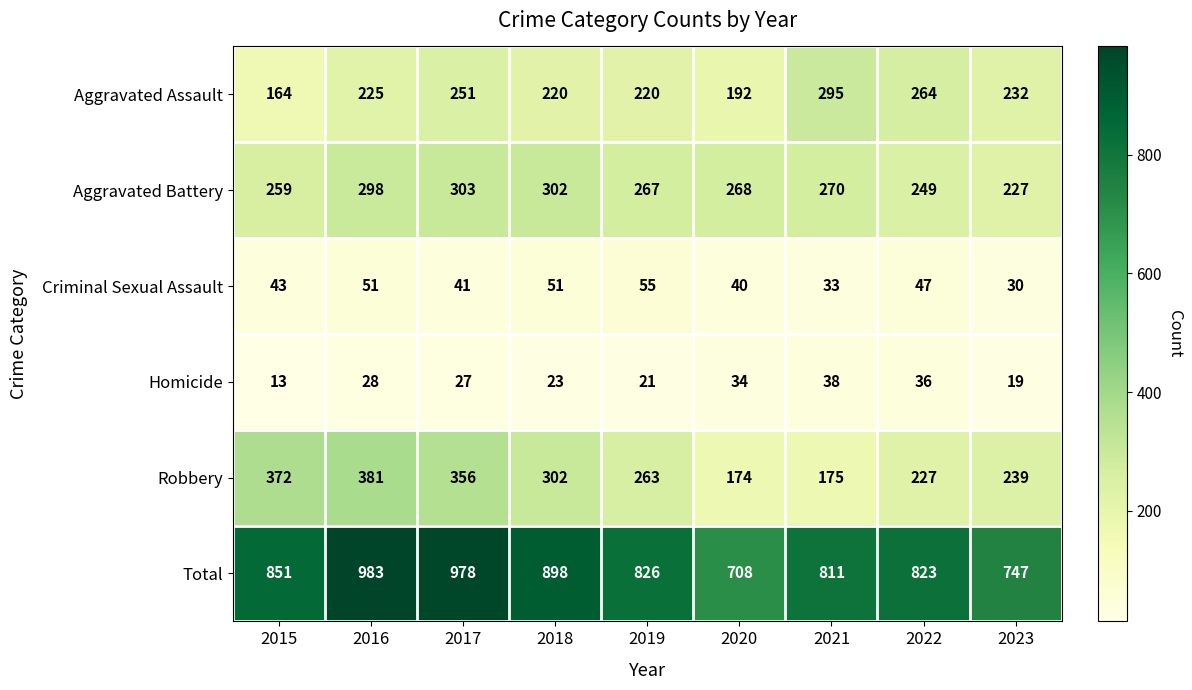

What is the average value of the Homicide series?

27